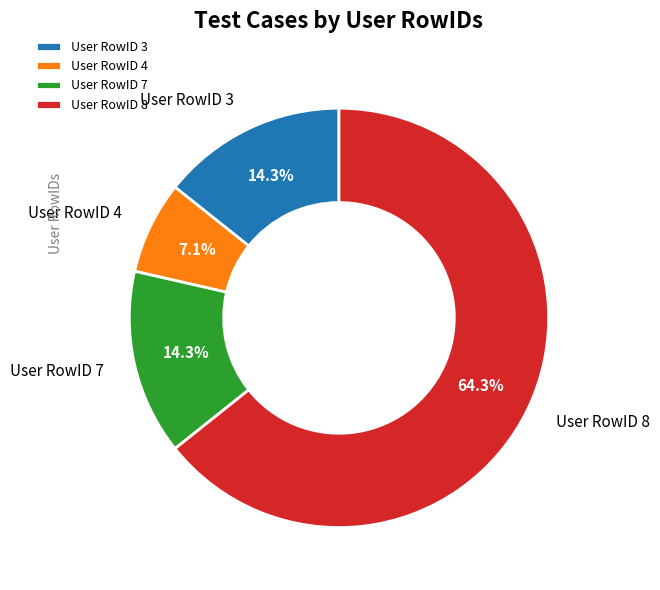

Which category has the smallest portion of the pie?

User RowID 4